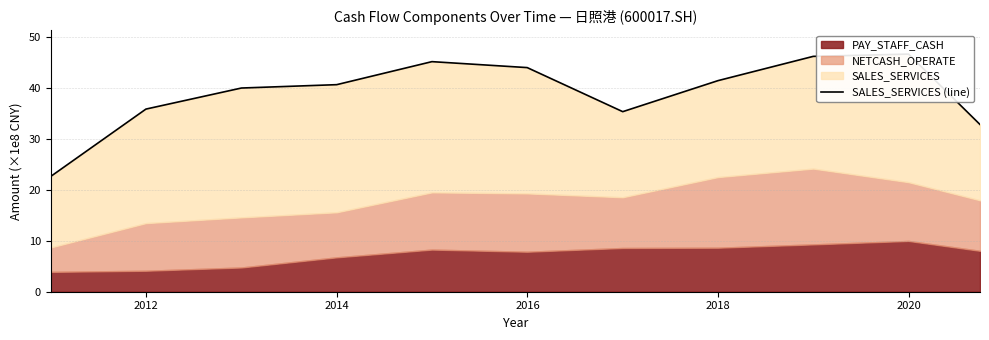

What is the greatest value displayed?

46.6